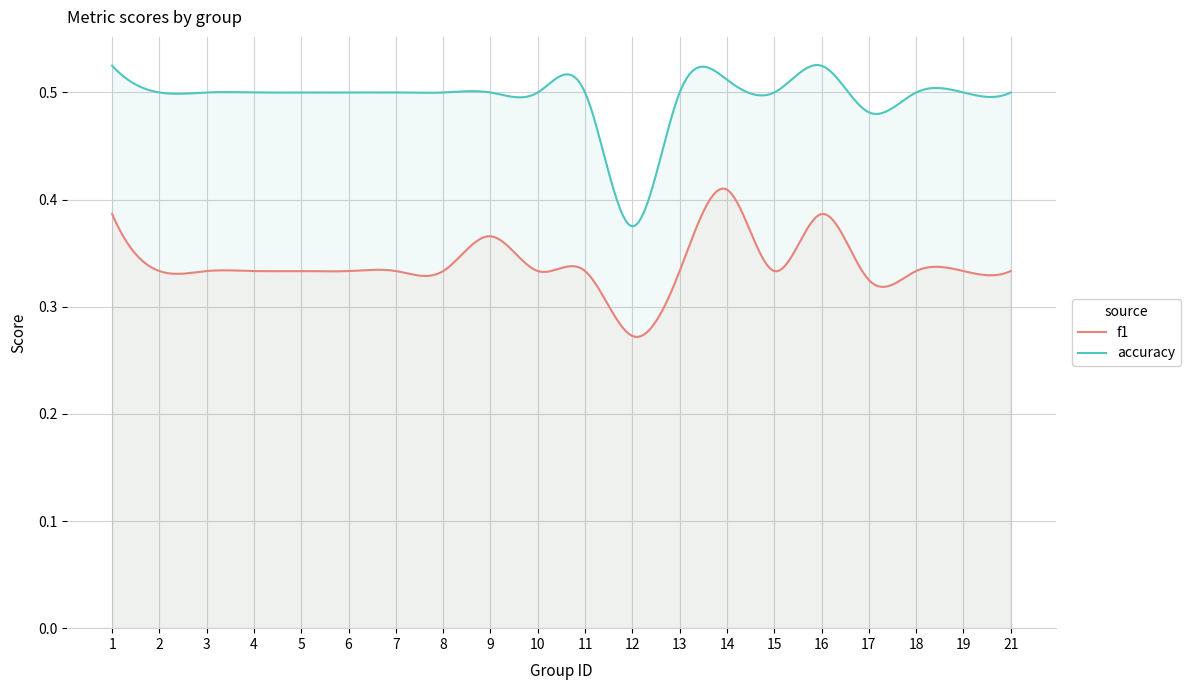

What is the difference between the f1 values at 8 and 12?

0.1